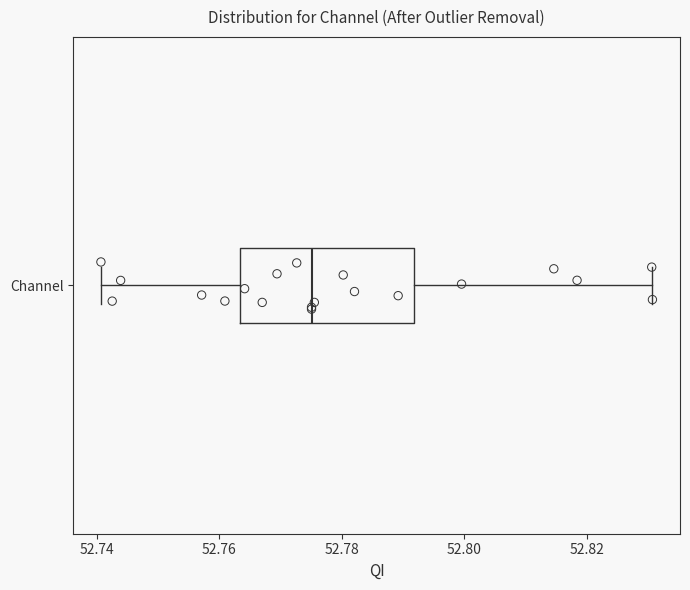

Read this box plot against the x-axis: the position of the median line, the range covered by the box, and the ends of both whiskers. The values are not printed on the chart, so give them approximately, as read against the axis.

median 52.776, box 52.764 to 52.792, whiskers 52.740 to 52.830